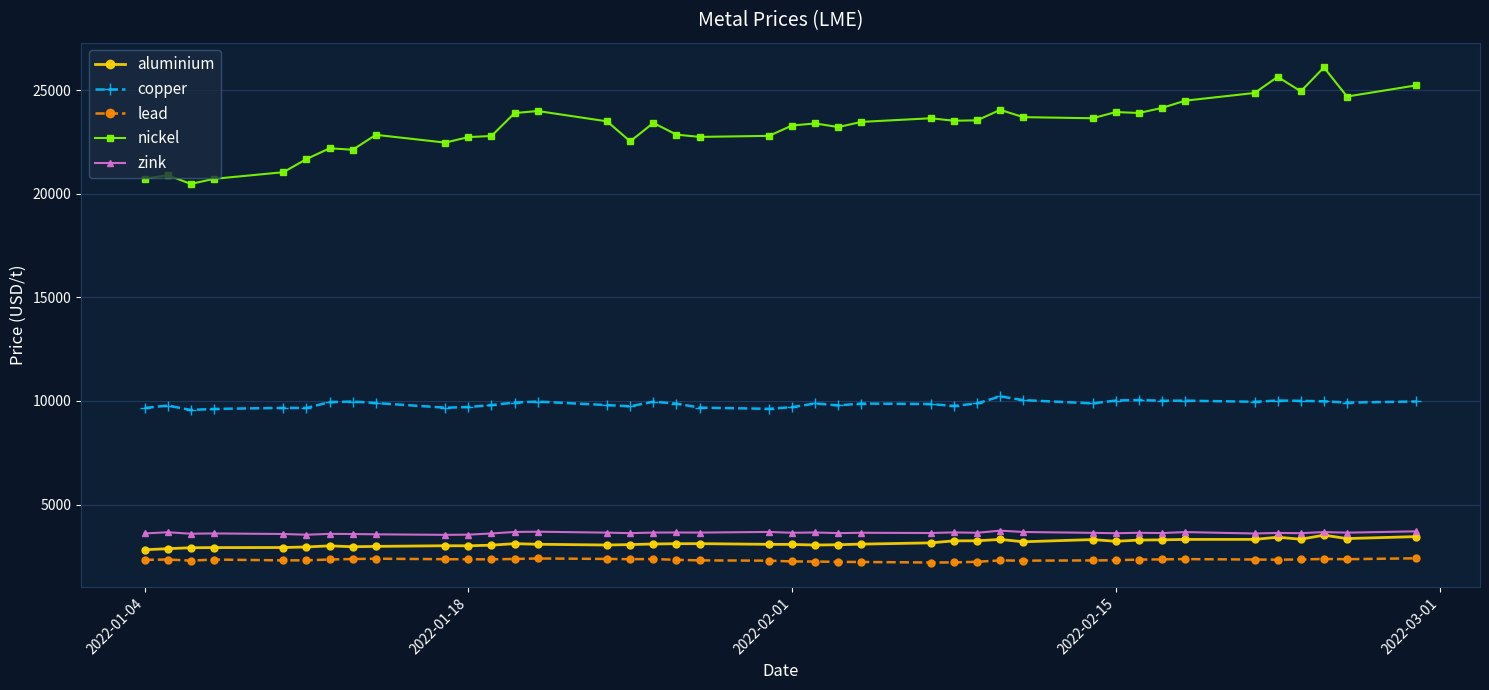

What is the minimum value for lead?

2199.0